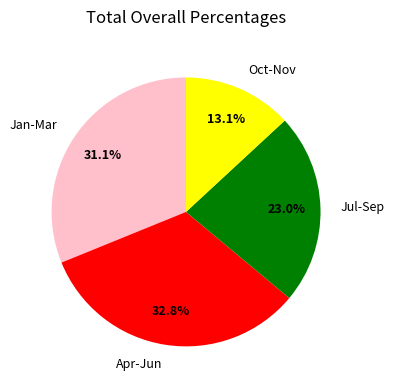

Is there any slice that represents more than half of the pie?

No